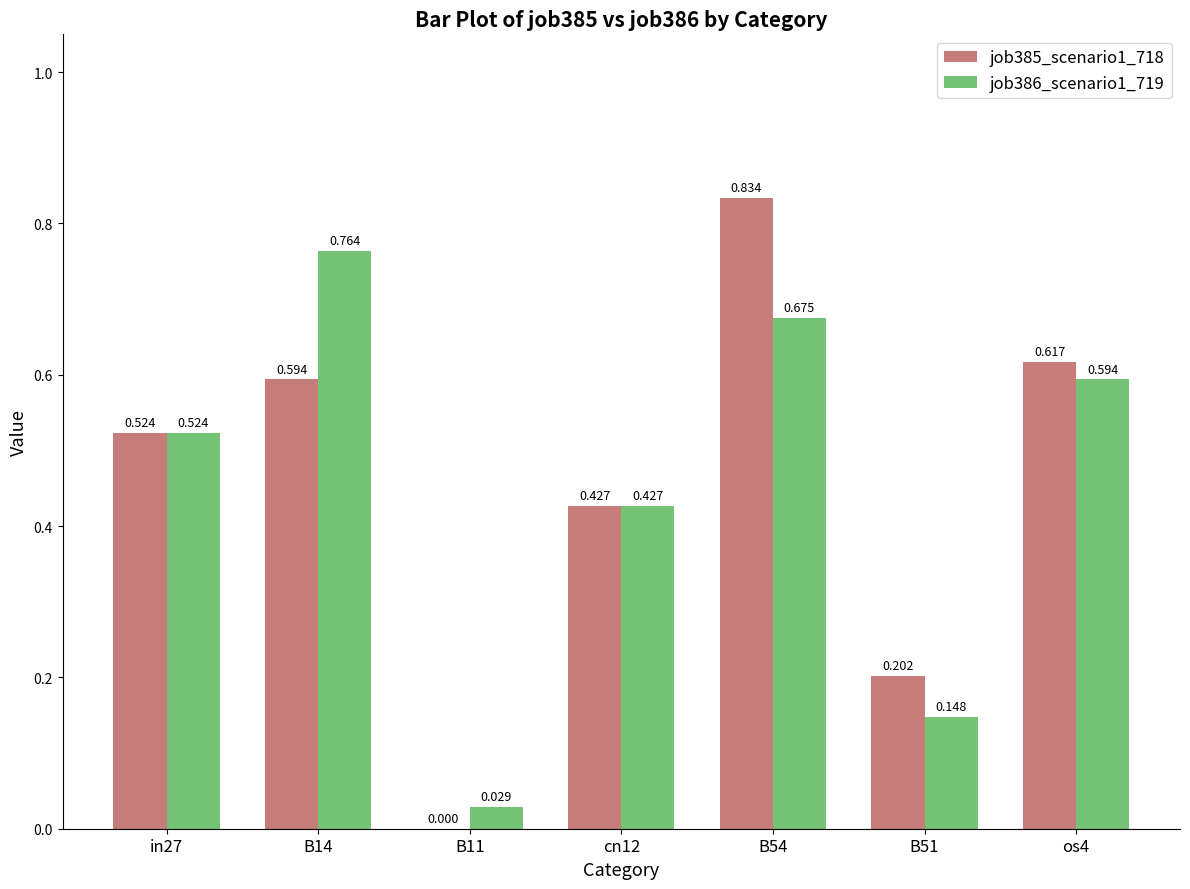

Is the value of job385_scenario1_718 at B14 greater than the value of job386_scenario1_719 at B14?

No